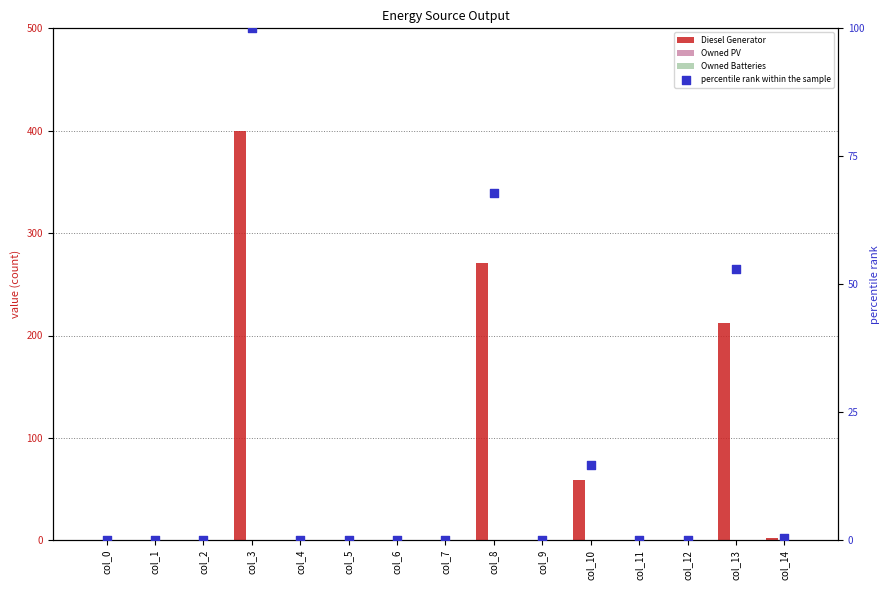

Which series has the widest spread of Y values?

Diesel Generator